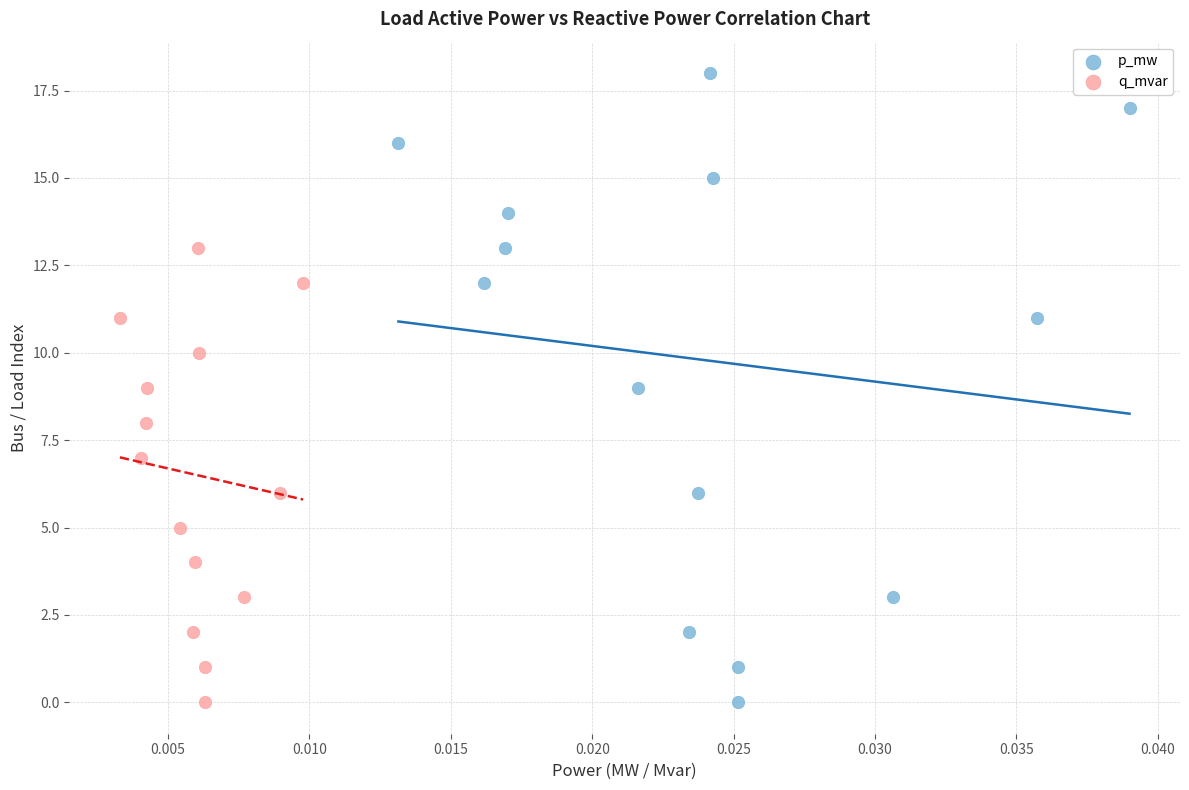

Which series contains the highest Y value?

p_mw